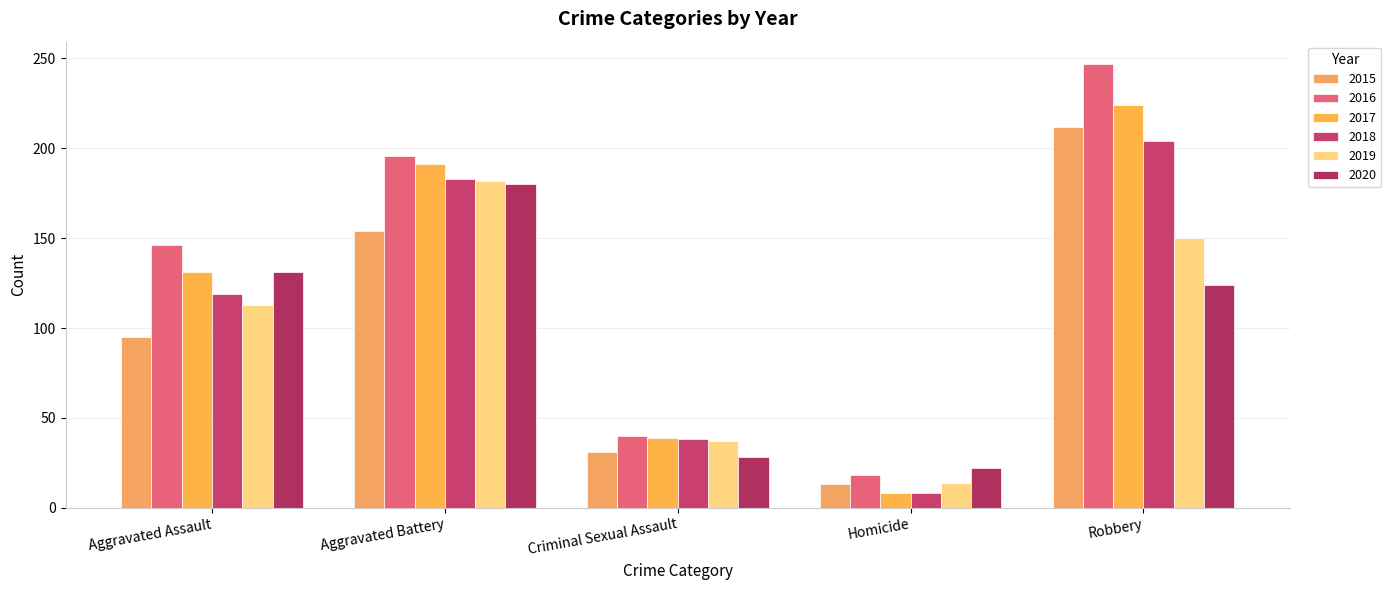

Reading left to right, list all the values displayed in this chart.

2015: 95	154	31	13	212
2016: 146	196	40	18	247
2017: 131	191	39	8	224
2018: 119	183	38	8	204
2019: 113	182	37	14	150
2020: 131	180	28	22	124